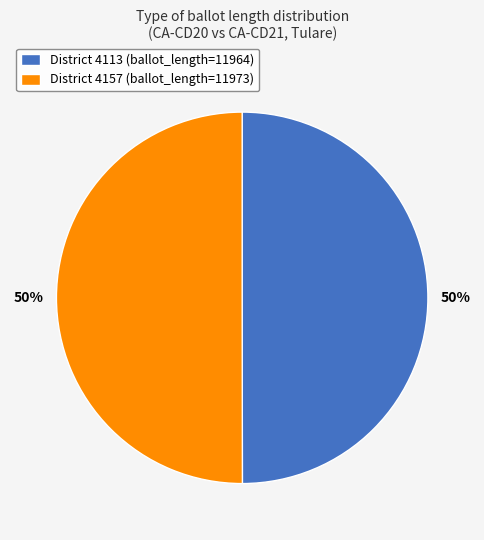

True or false: District 4157 (ballot_length=11973) accounts for 63% of the total.

False